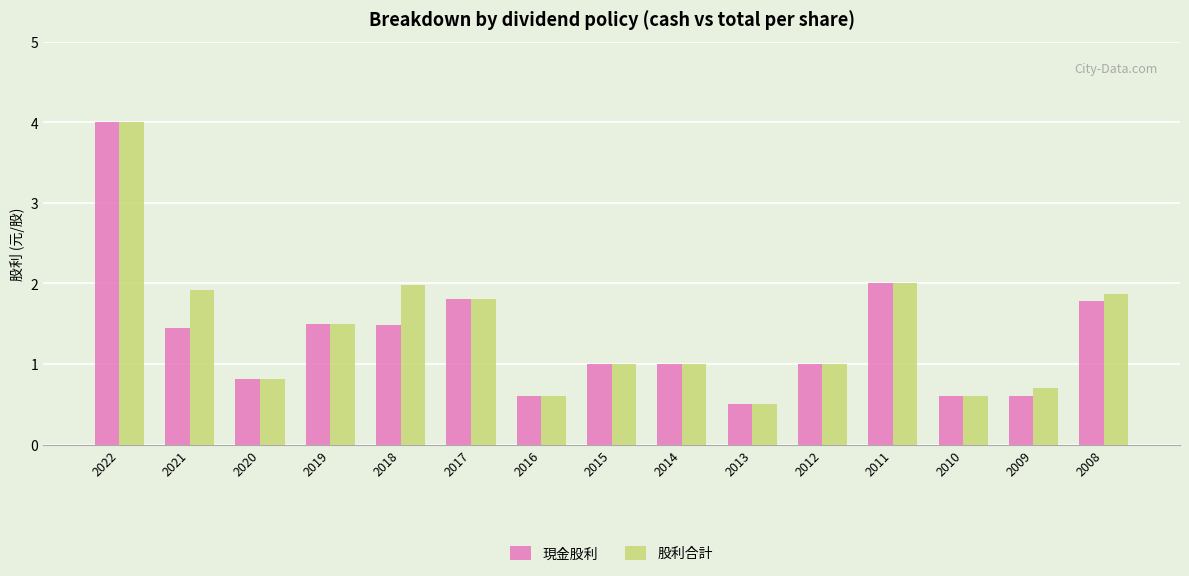

What is the total value across all series at 2015?

2.0